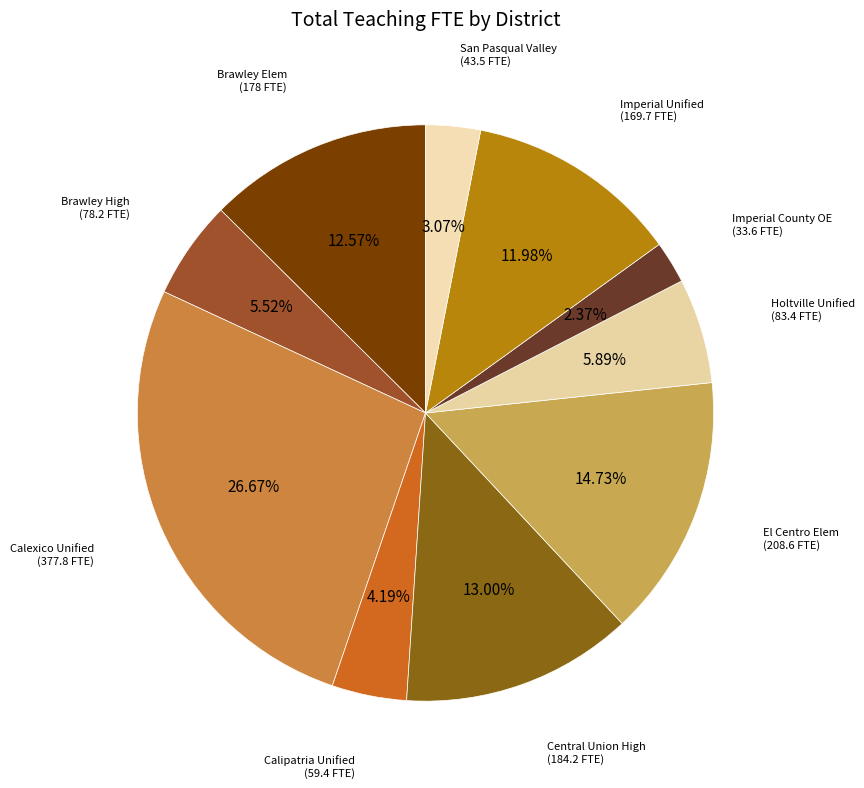

Count the number of slices in the pie.

10